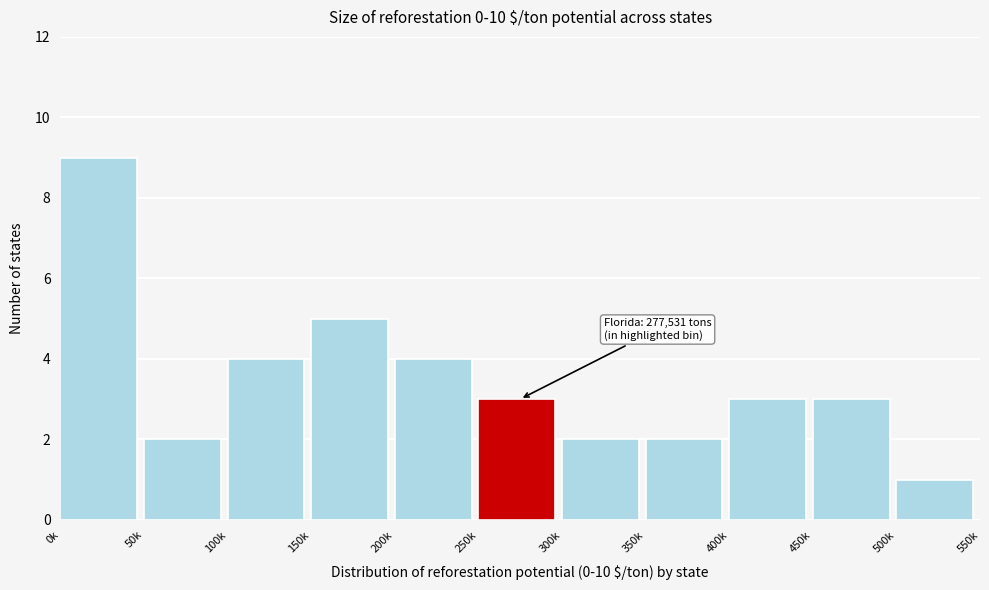

Reading right to left, extract all data points from this chart.

500k=1	450k=3	400k=3	350k=2	300k=2	250k=3	200k=4	150k=5	100k=4	50k=2	0k=9